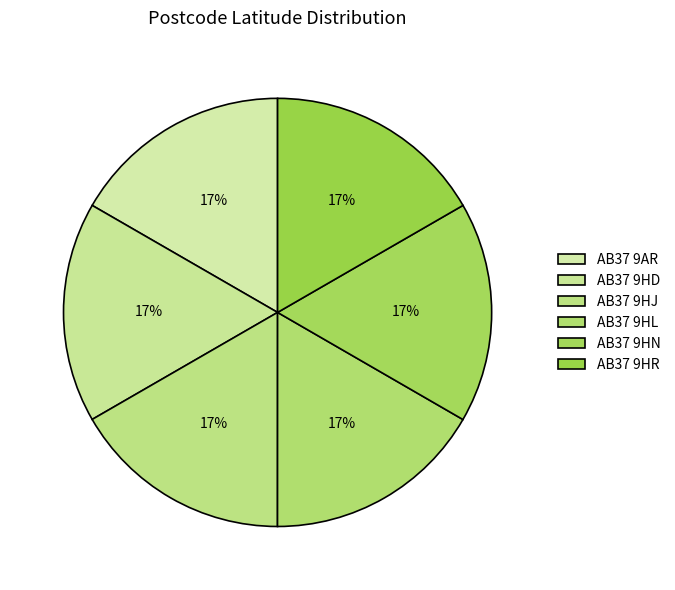

Count the number of slices in the pie.

6